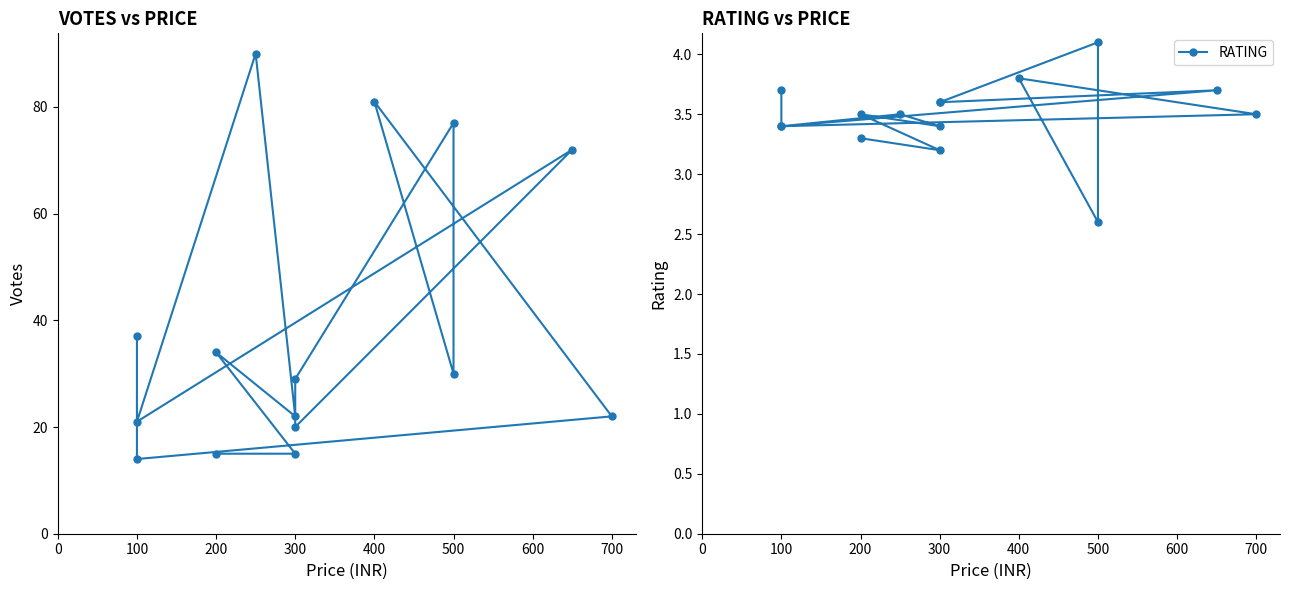

True or false: RATING and VOTES cross at least once.

False